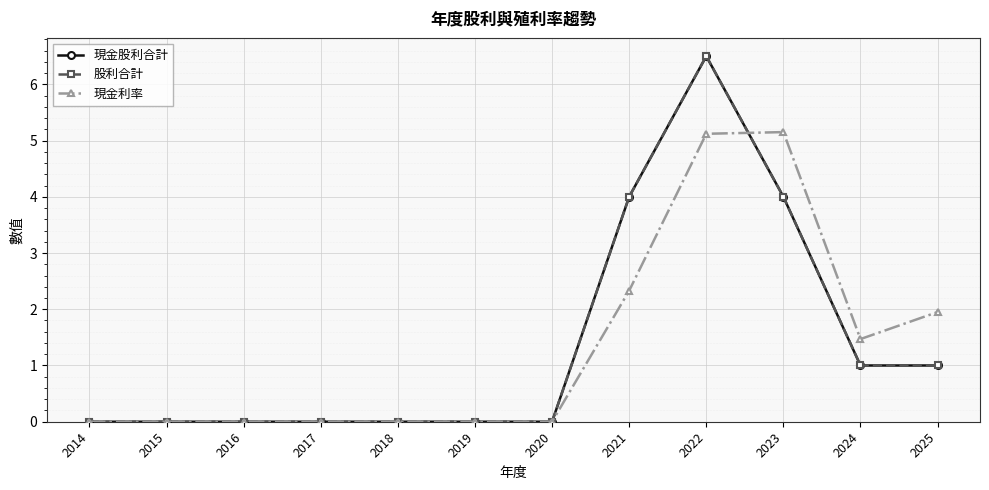

Reading right to left, transcribe all the data shown in this chart.

現金股利合計: 1.0	1.0	4.0	6.5	4.0	0.0	0.0	0.0	0.0	0.0	0.0	0.0
股利合計: 1.0	1.0	4.0	6.5	4.0	0.0	0.0	0.0	0.0	0.0	0.0	0.0
現金利率: 1.9	1.5	5.2	5.1	2.3	0.0	0.0	0.0	0.0	0.0	0.0	0.0